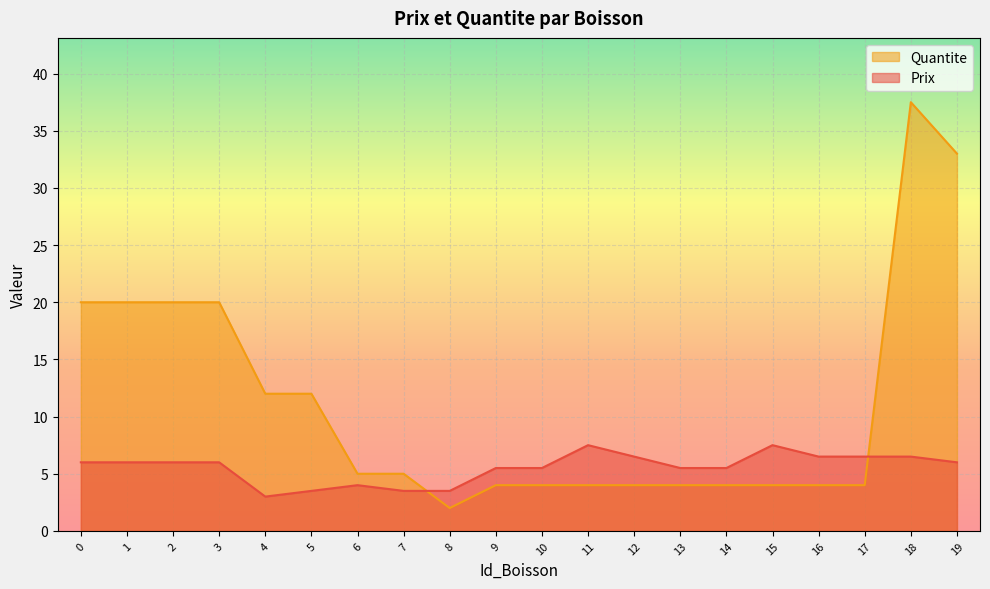

How many lines are shown in the chart?

2